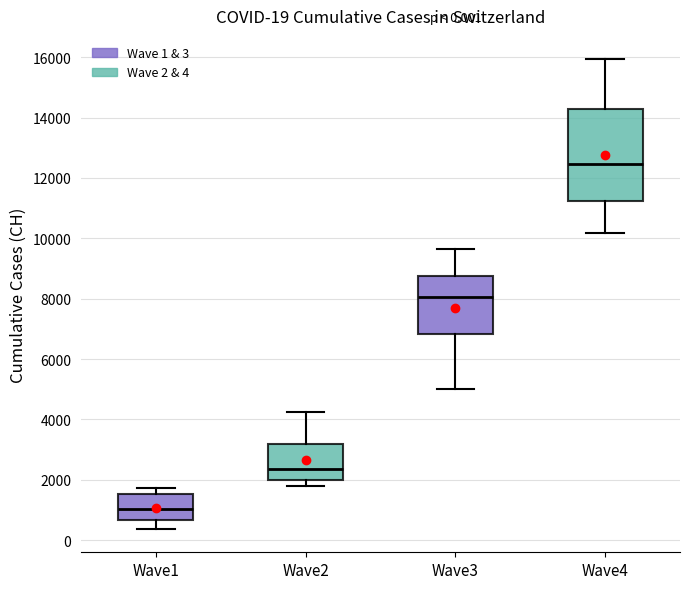

Comparing the boxes themselves (not the whiskers), which one is the tallest?

Wave4